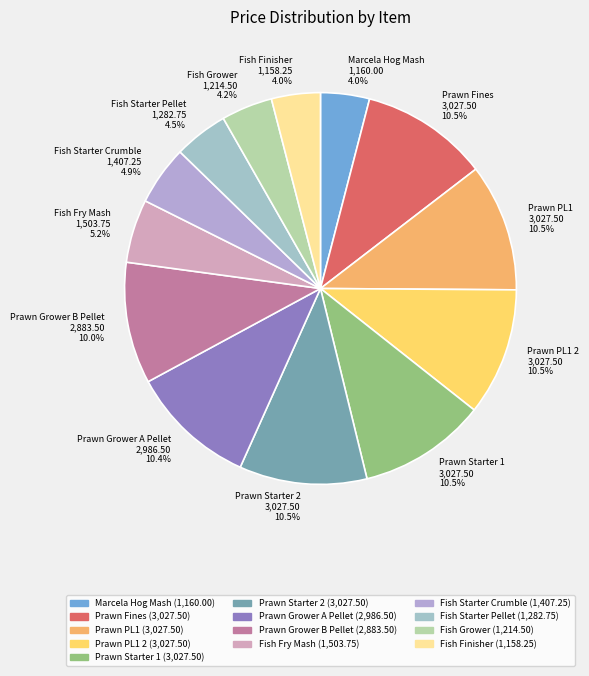

Is Fish Starter Crumble the majority of the pie?

No